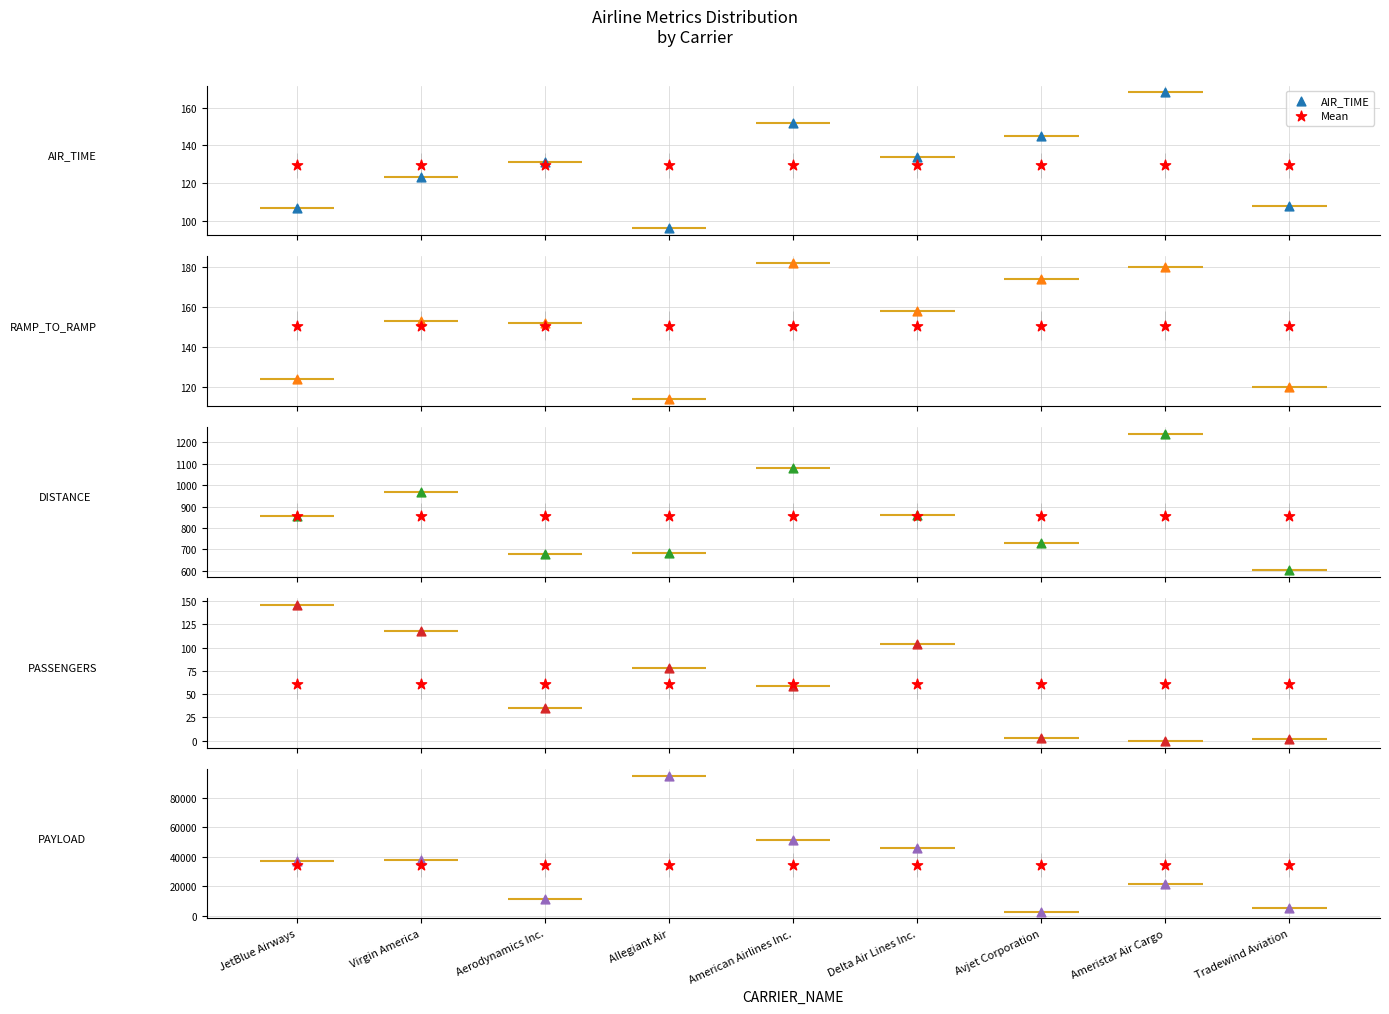

Which series has the largest total across all categories?

PAYLOAD